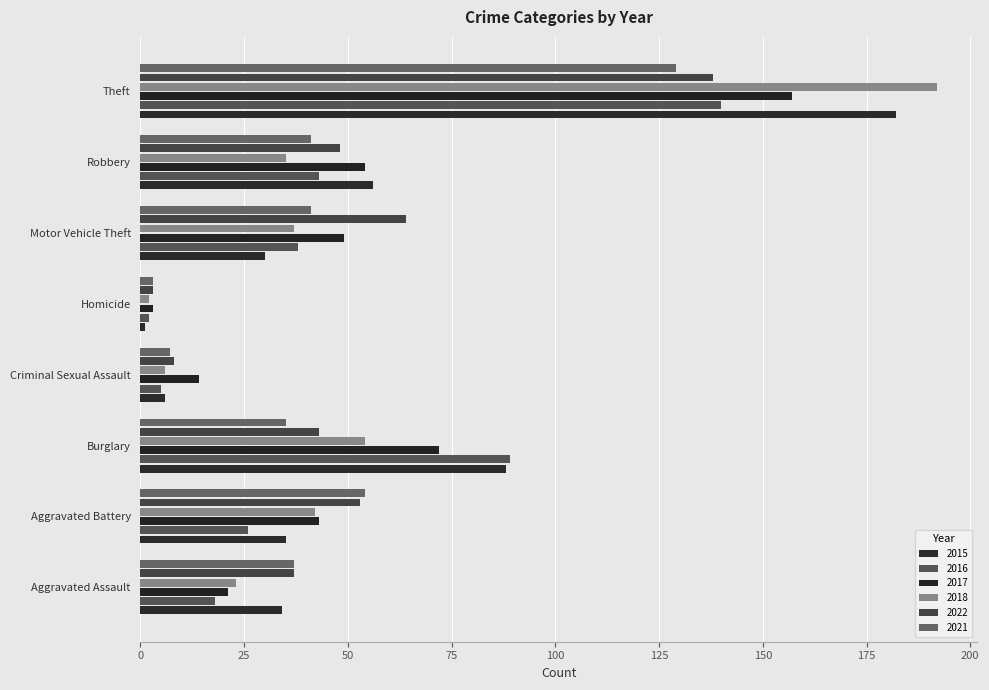

Is it true that 2021 equals 41 at Robbery?

True